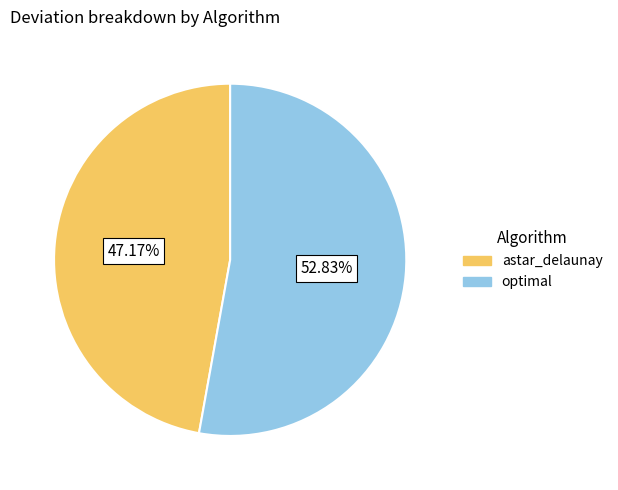

Combined, what portion of the pie is optimal and astar_delaunay?

100.0%